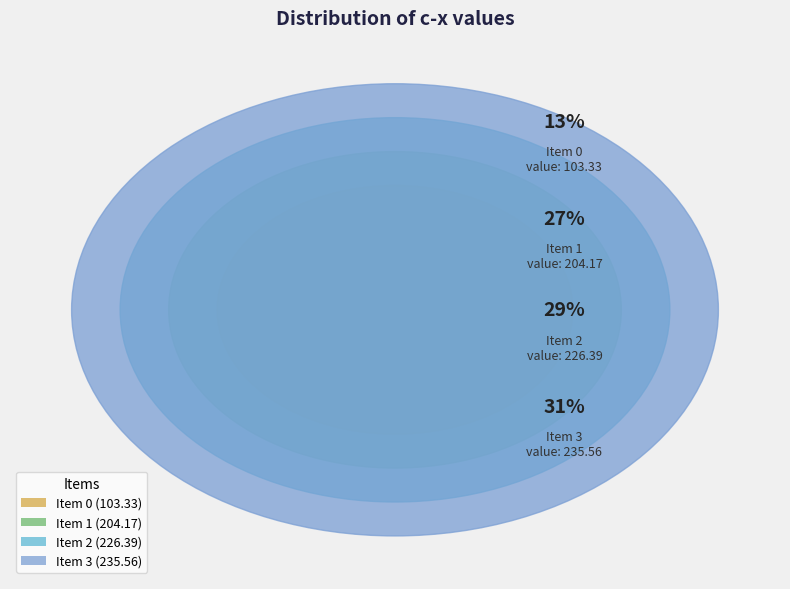

What percentage is the 1 slice, to the nearest percent?

27%